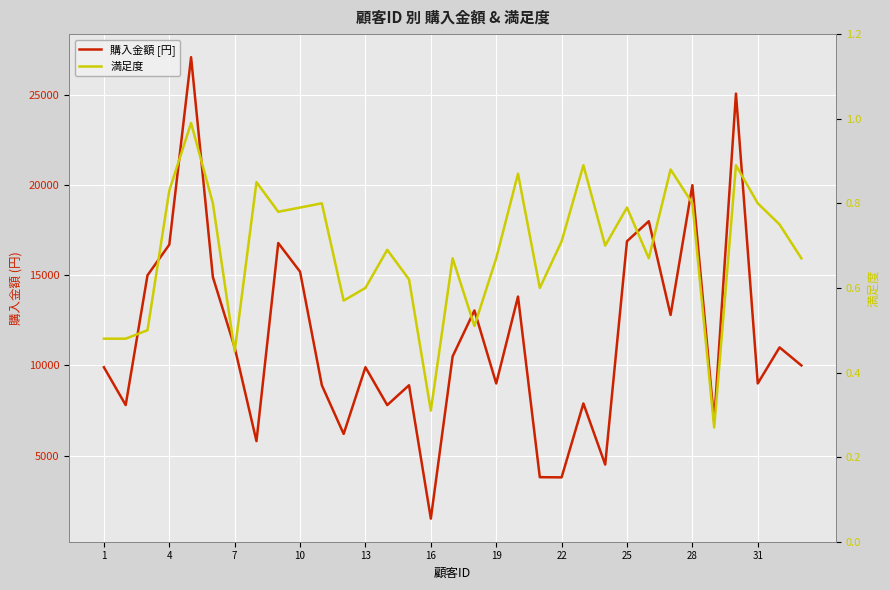

How many interior local peaks does the 購入金額 series have?

11